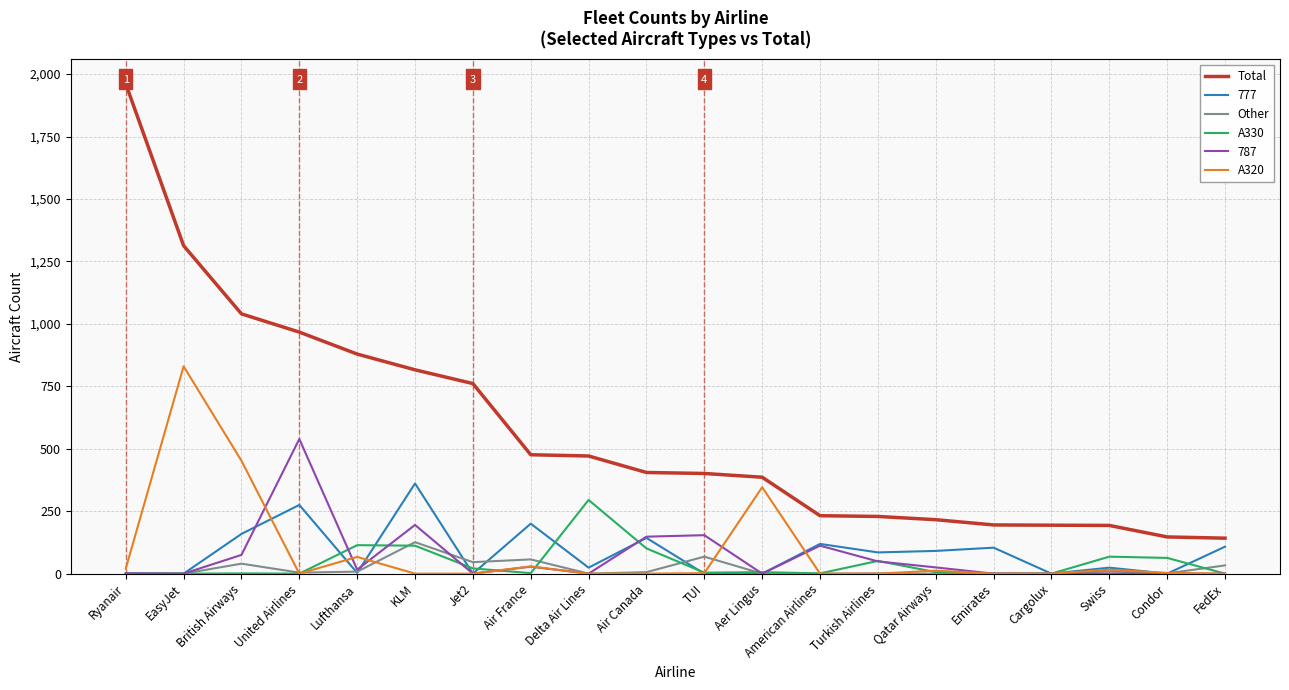

Which series has the widest spread of values?

Total